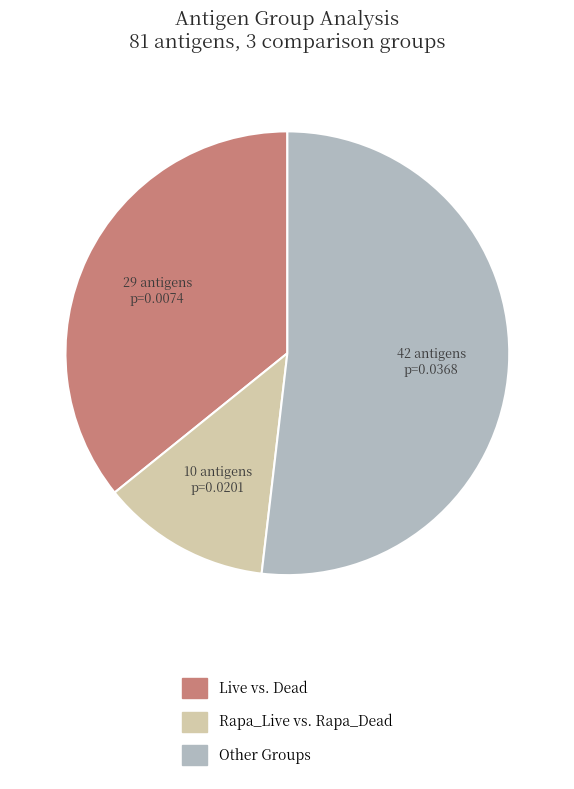

Which slice is the largest?

Other